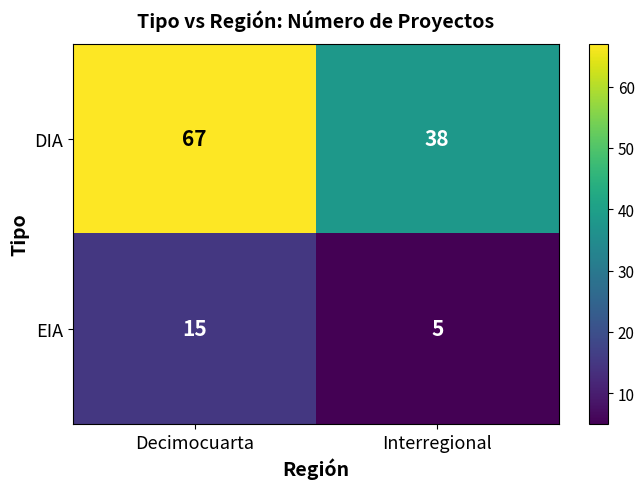

Which series has the largest total across all categories?

DIA